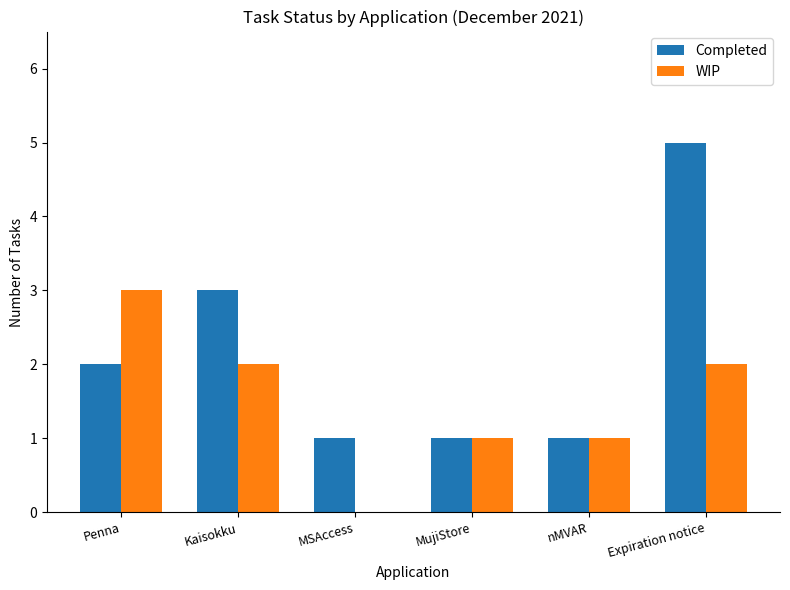

At which category is the sum across all series the highest?

Expiration notice